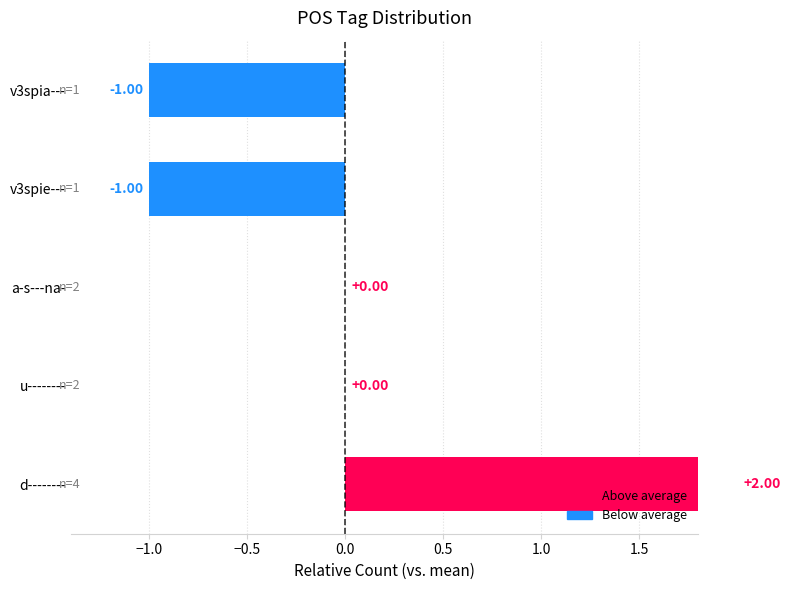

How many data points are less than 0?

2